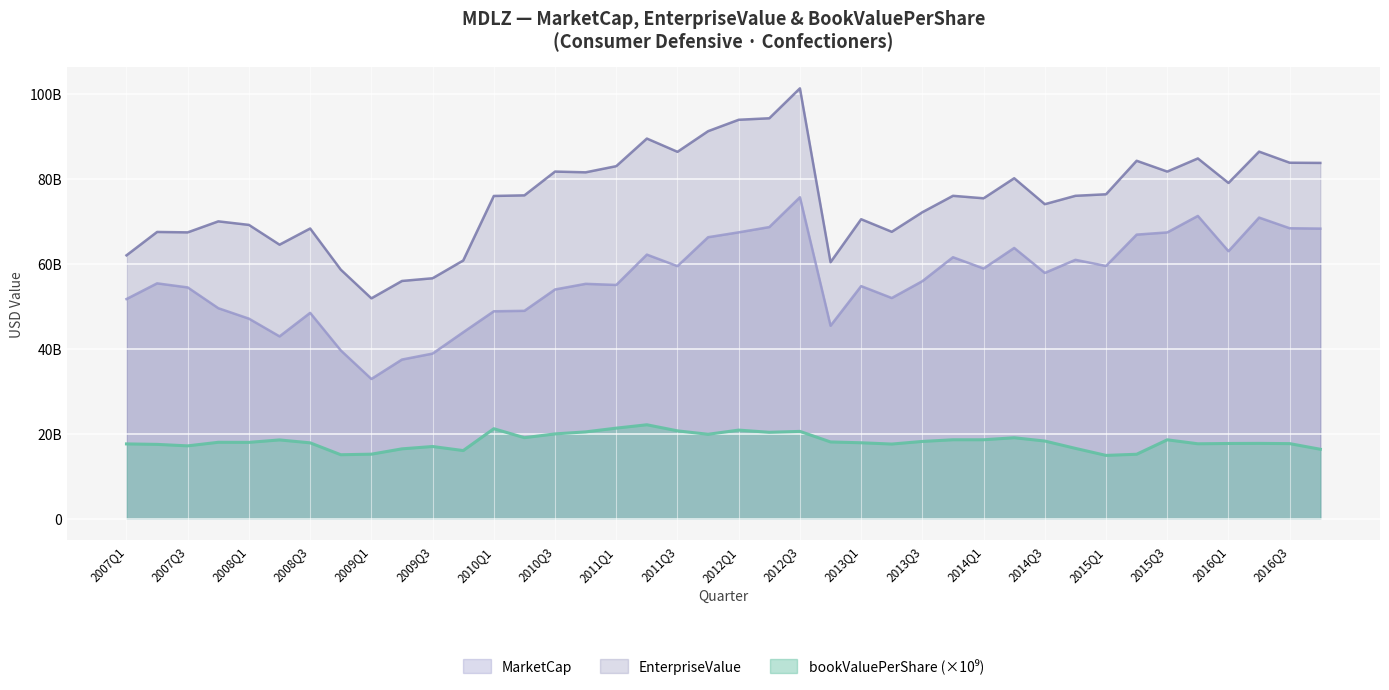

Which category has the lowest value in the MarketCap series?

2009Q1